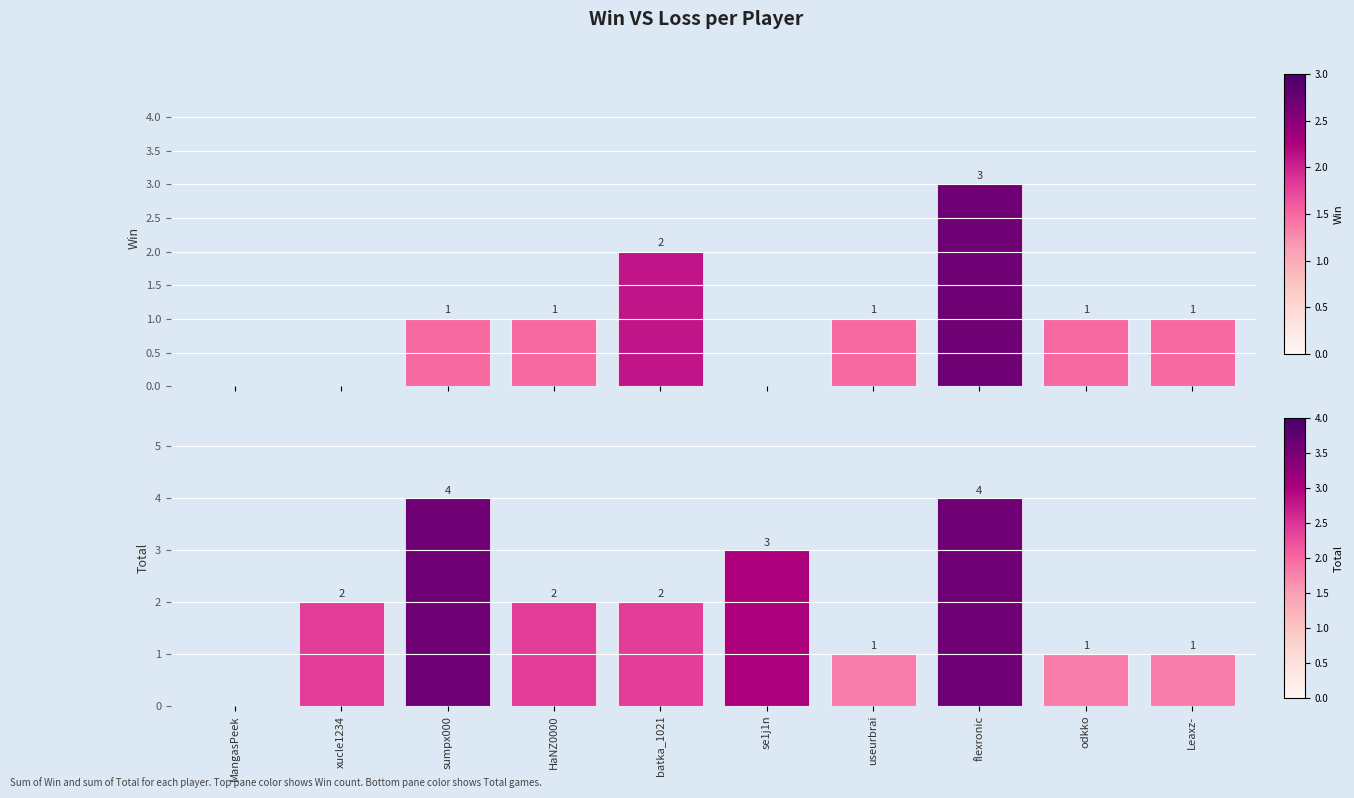

At which label is Total closest to 2?

xucle1234